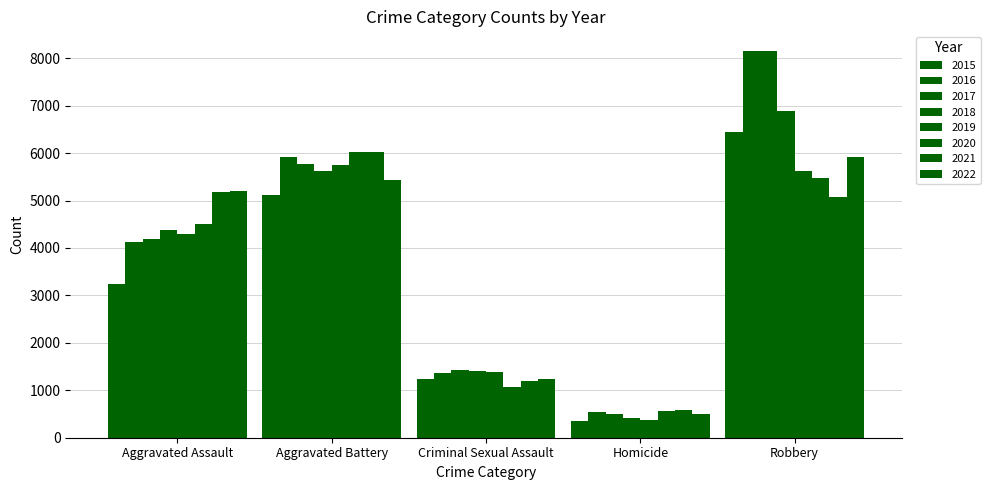

Reading left to right, what are all the values shown in this chart?

Aggravated Assault: 3250	4122	4198	4386	4286	4513	5177	5206
Aggravated Battery: 5107	5929	5763	5631	5756	6026	6033	5444
Criminal Sexual Assault: 1242	1359	1425	1414	1377	1062	1197	1246
Homicide: 362	538	509	420	373	567	587	507
Robbery: 6443	8160	8152	6886	5614	5485	5065	5926